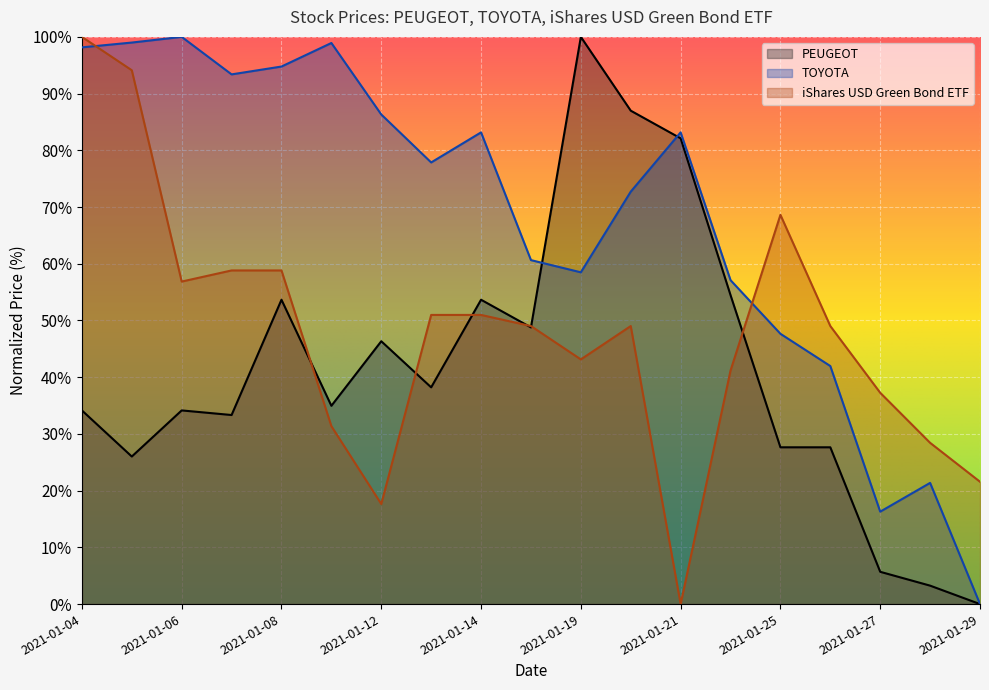

Where does the TOYOTA series first go above 77?

2021-01-04